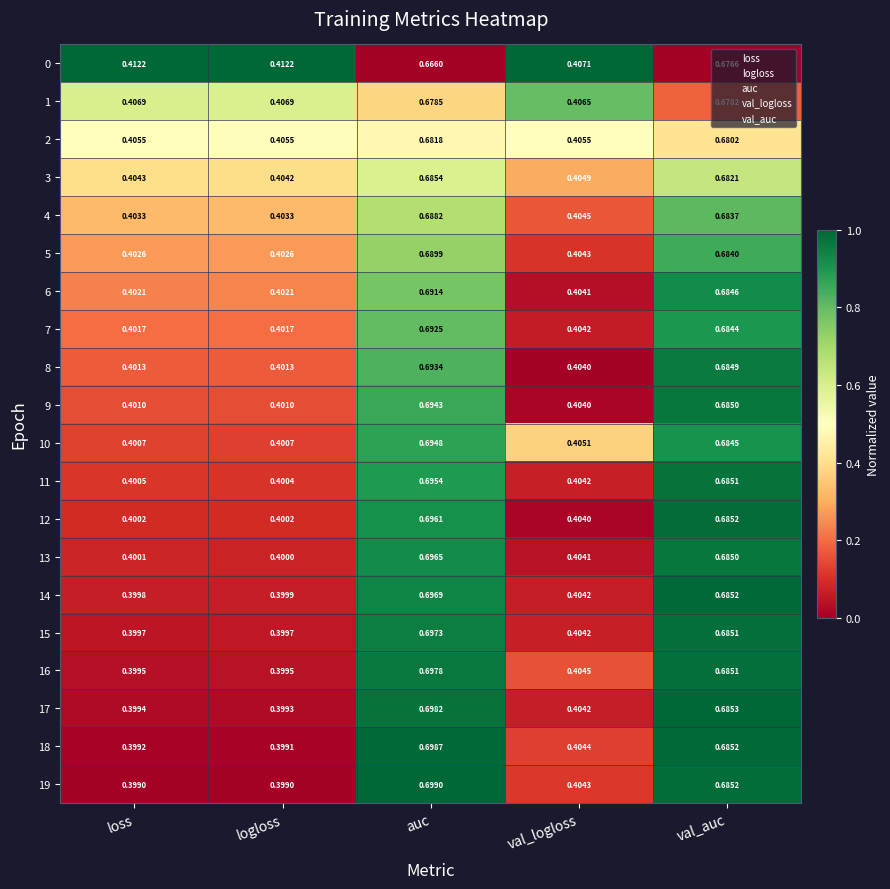

At which label is 13 closest to 0?

logloss